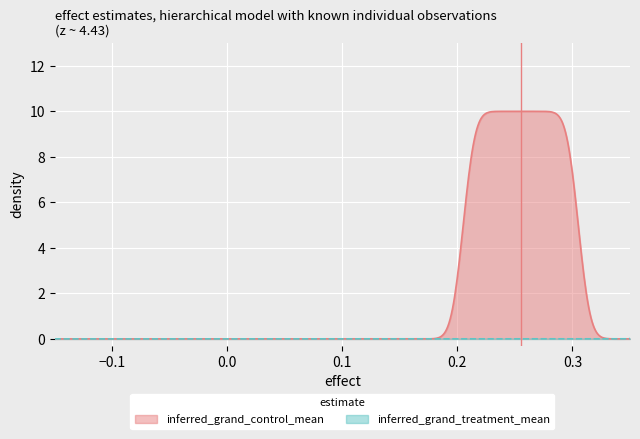

List the series in order of their peak value, highest first.

inferred_grand_control_mean, inferred_grand_treatment_mean